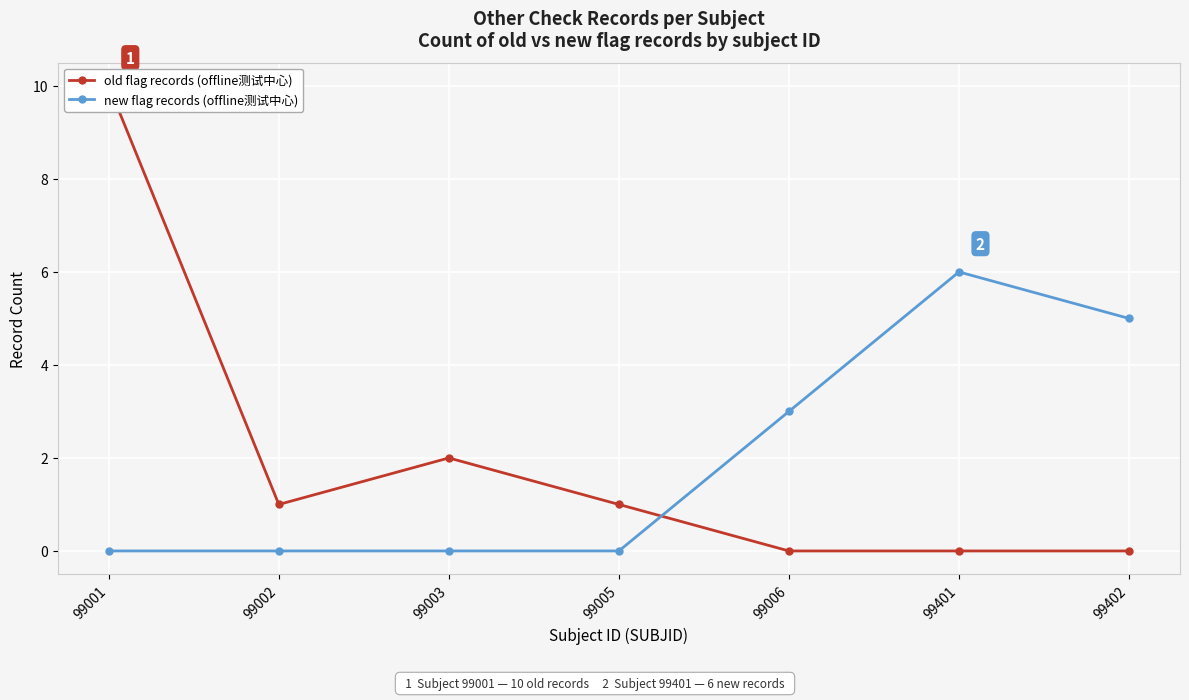

What is the value of the old flag records (offline测试中心) point at the 2nd from the left?

1